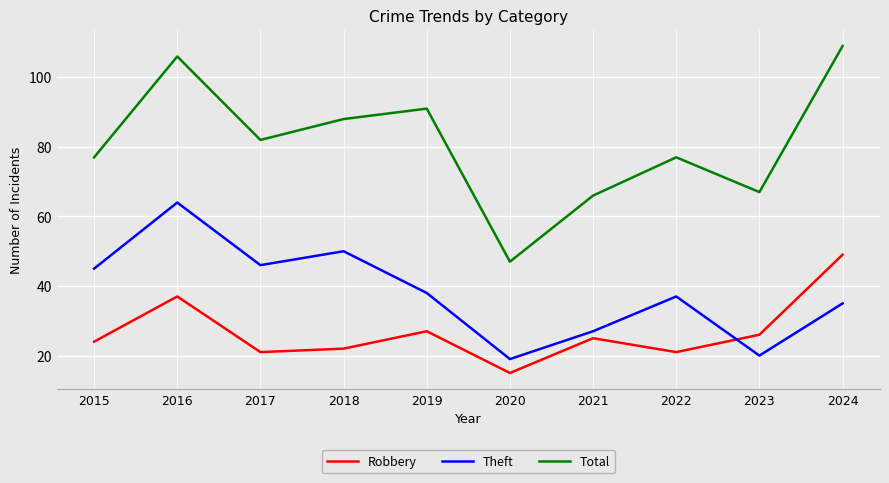

True or false: Total has more than 1 points higher than both neighbors.

True